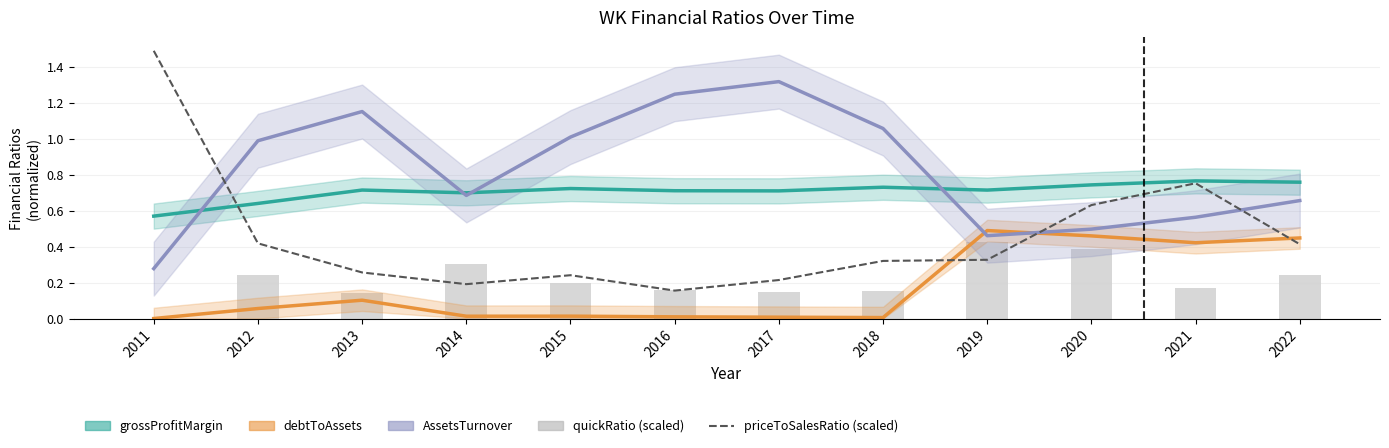

What is the value of the quickRatio (scaled) bar at the 4th from the left?

0.3